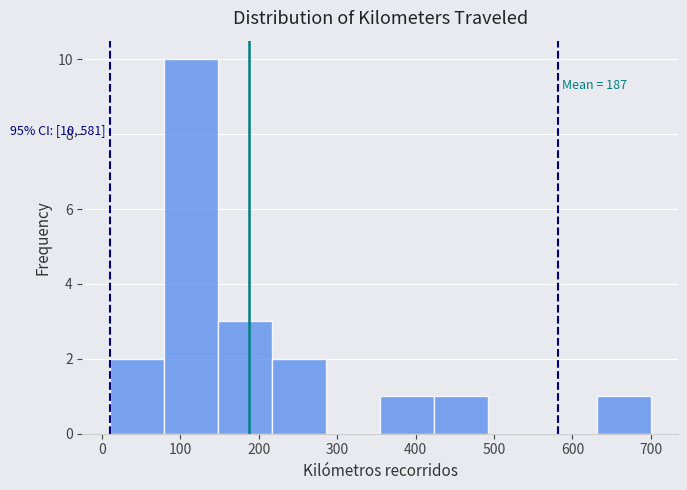

Which range on the x-axis has the tallest bar?

79 to 148